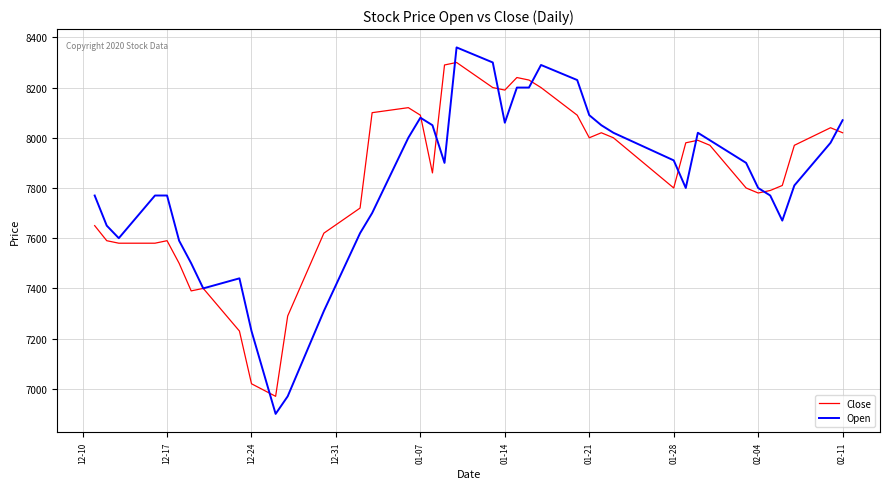

What is the minimum value for Open?

6900